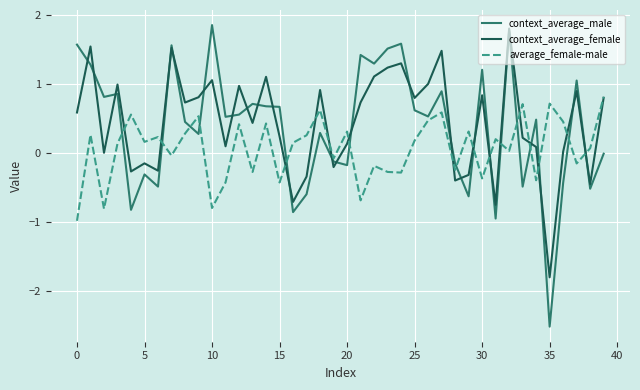

What is the difference between the maximum and minimum values in the average_female-male series?

1.8